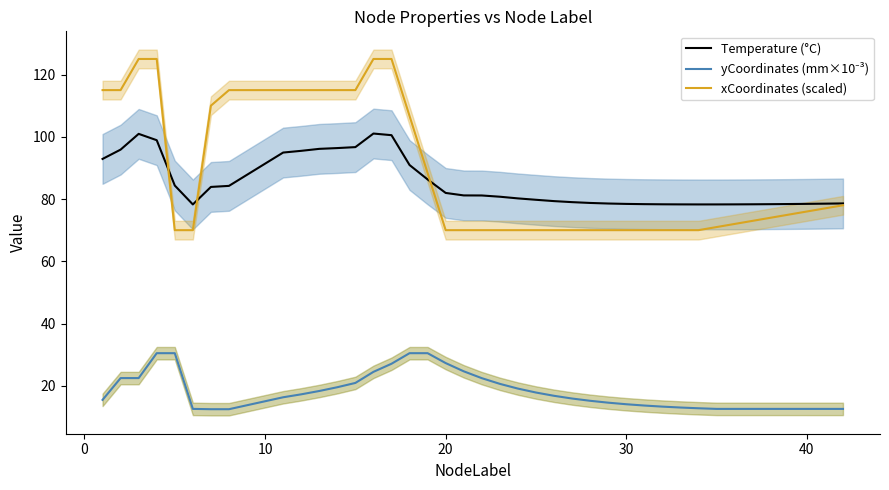

What is the average value of the Temperature (°C) series?

84.9